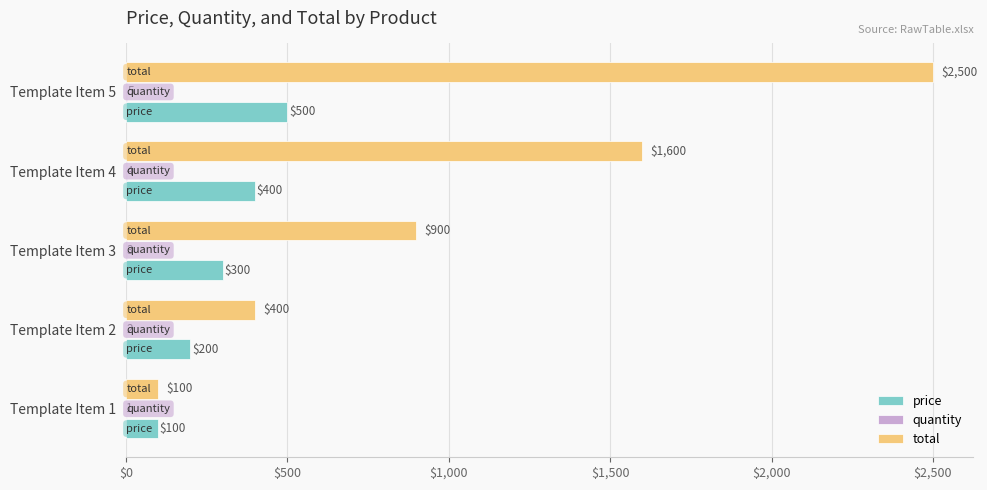

The value of price at Template Item 5 is 500. True or false?

True